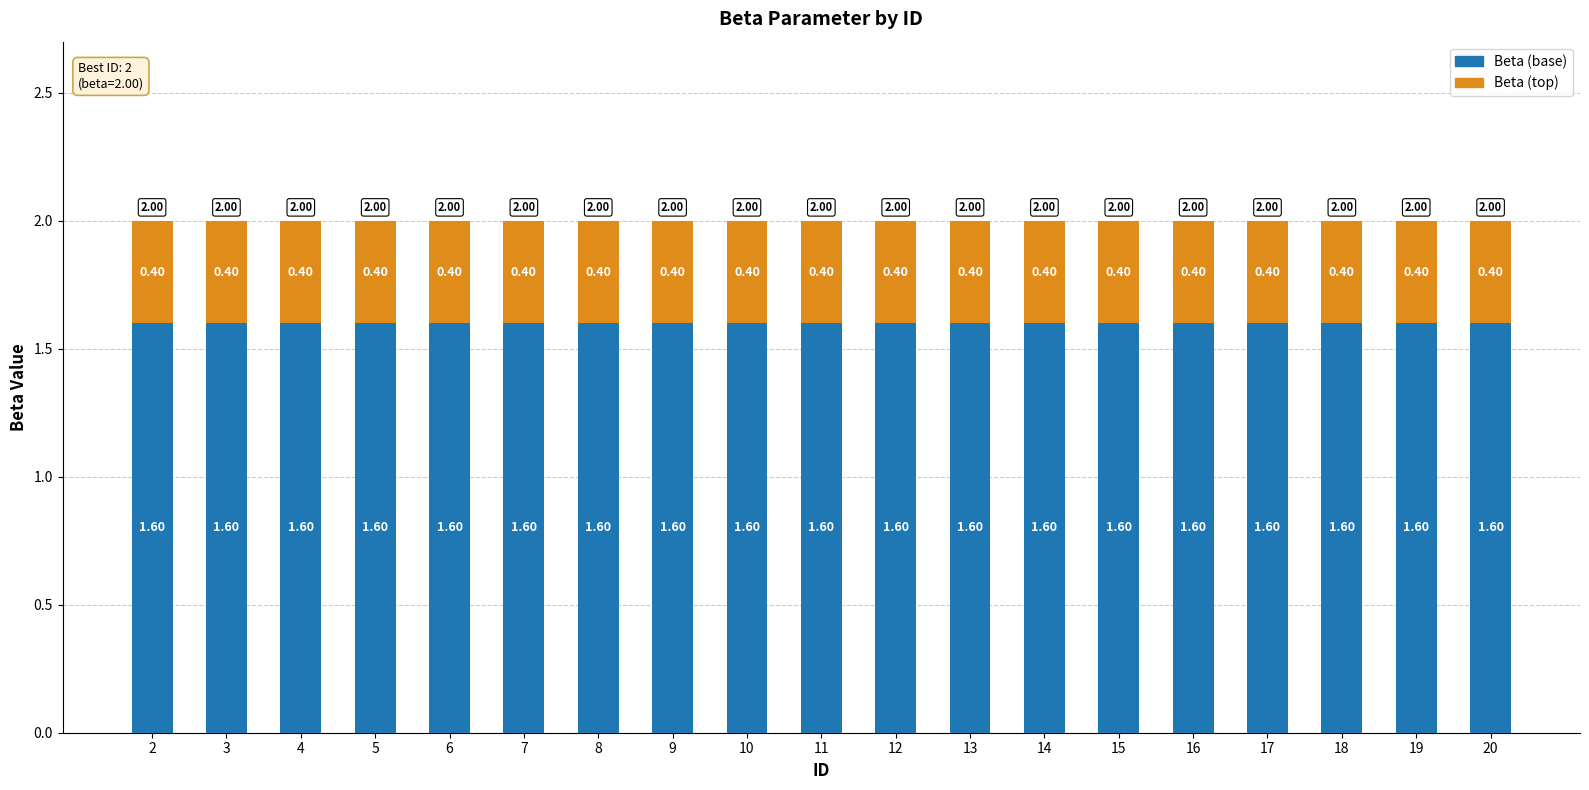

What is the total value across all series at 6?

2.0